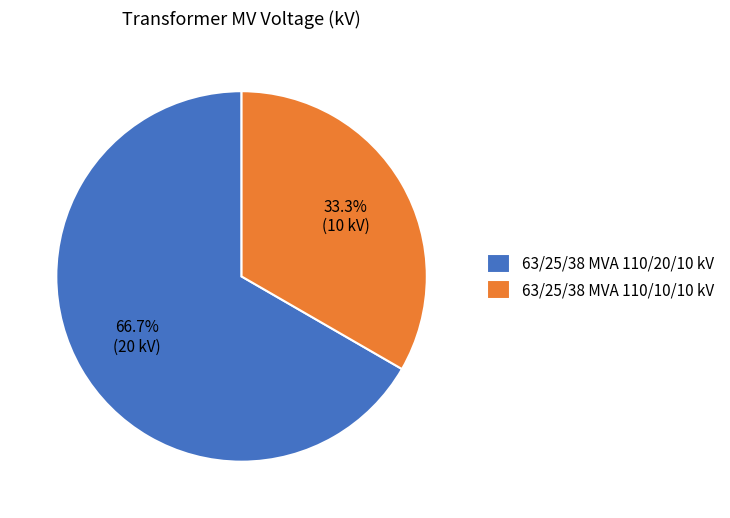

Is it true that 63/25/38 MVA 110/10/10 kV is 33% of the pie?

True